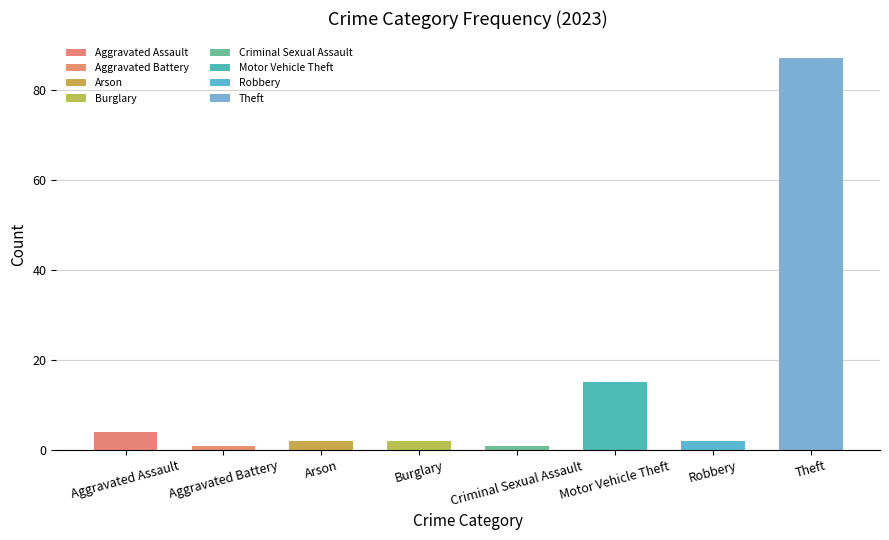

Which label corresponds to the largest value in the chart?

Theft